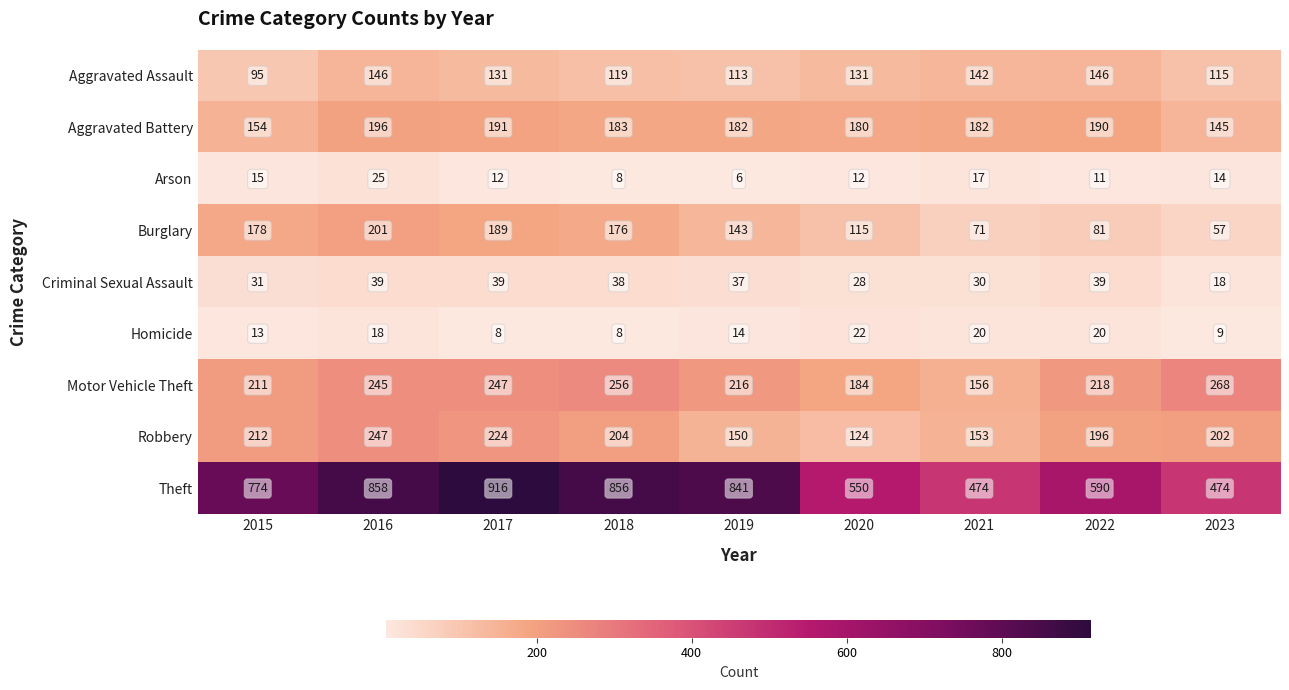

Count the number of data series in this chart.

9